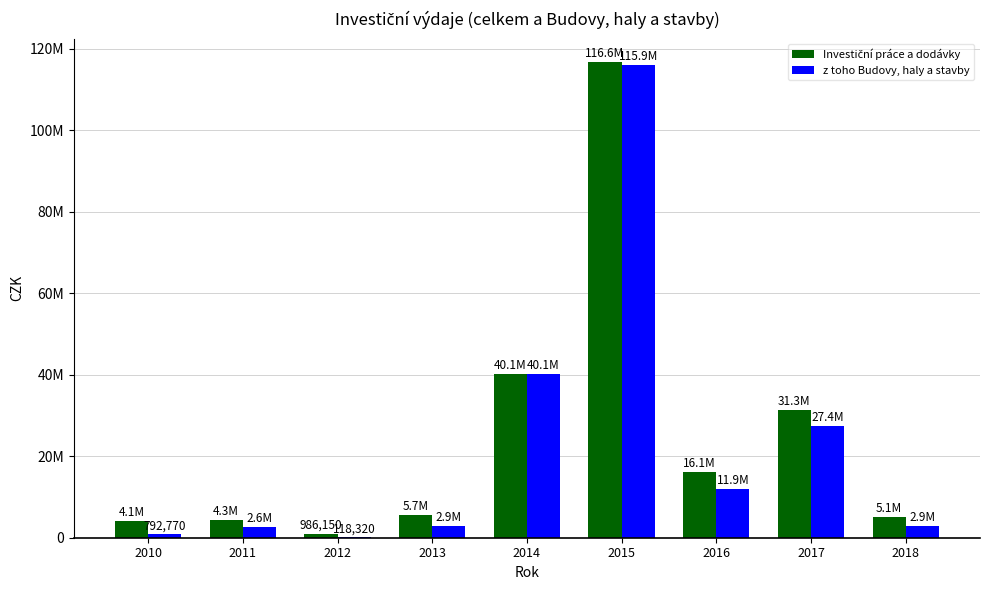

How many series are shown in this chart?

2